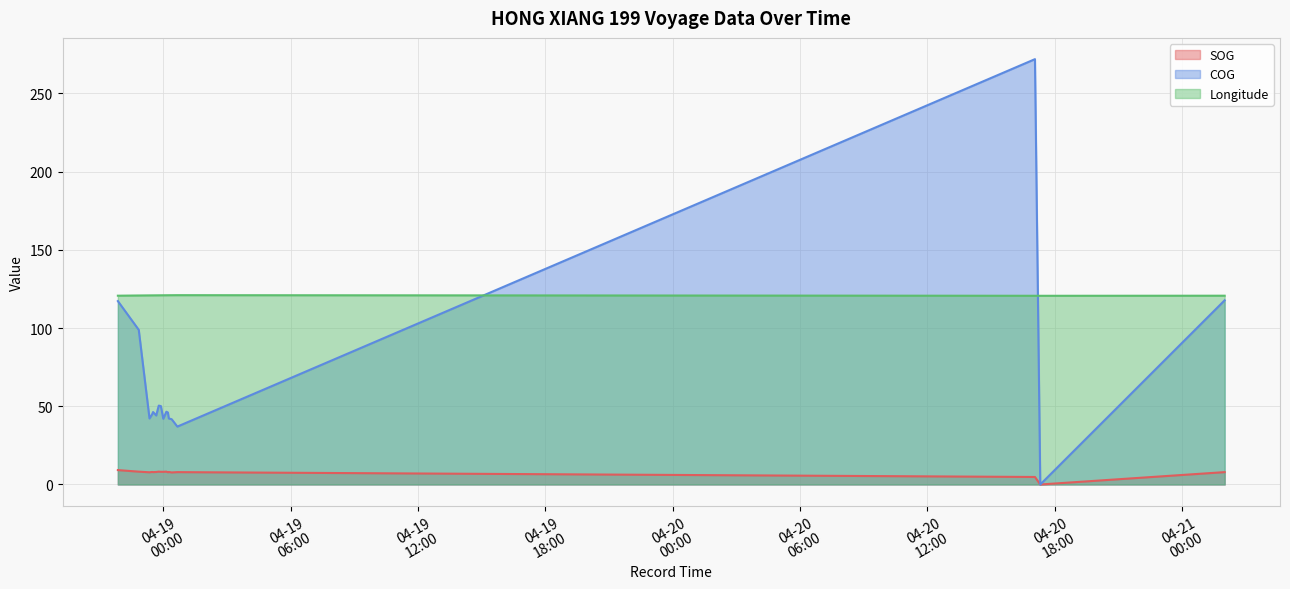

True or false: Longitude has a value of 120.9 at 2024-04-18 23:53:34.

True